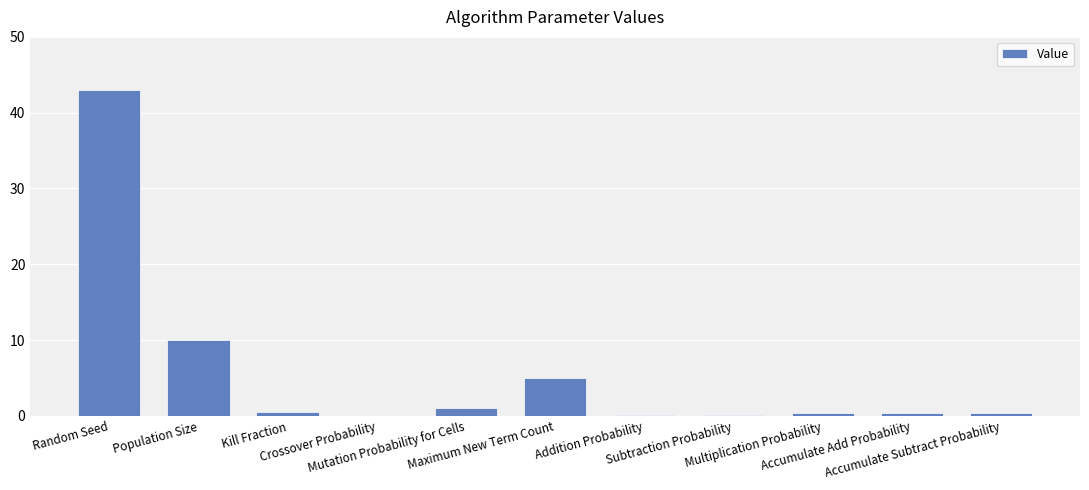

Is it true that the value at Addition Probability is 0.1?

True